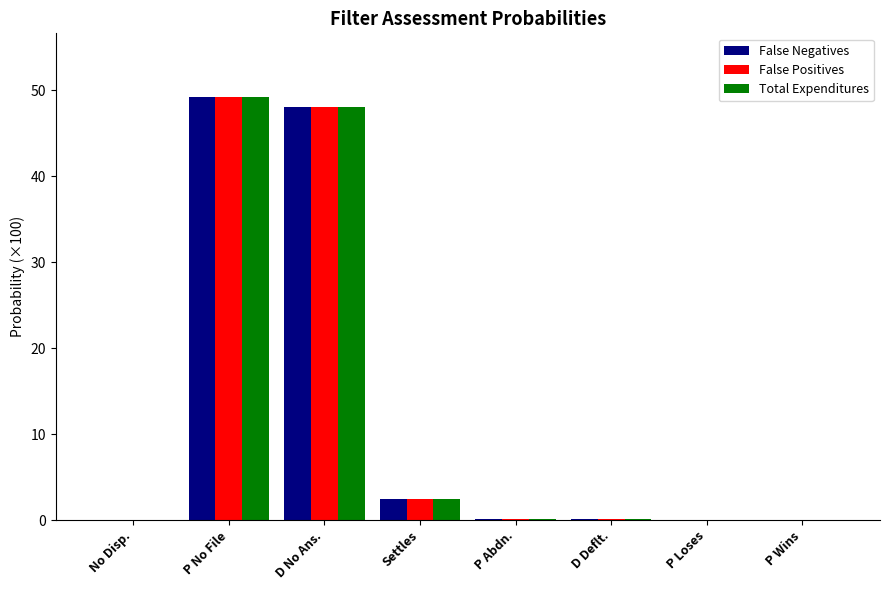

What is the sum of all False Negatives values?

100.0